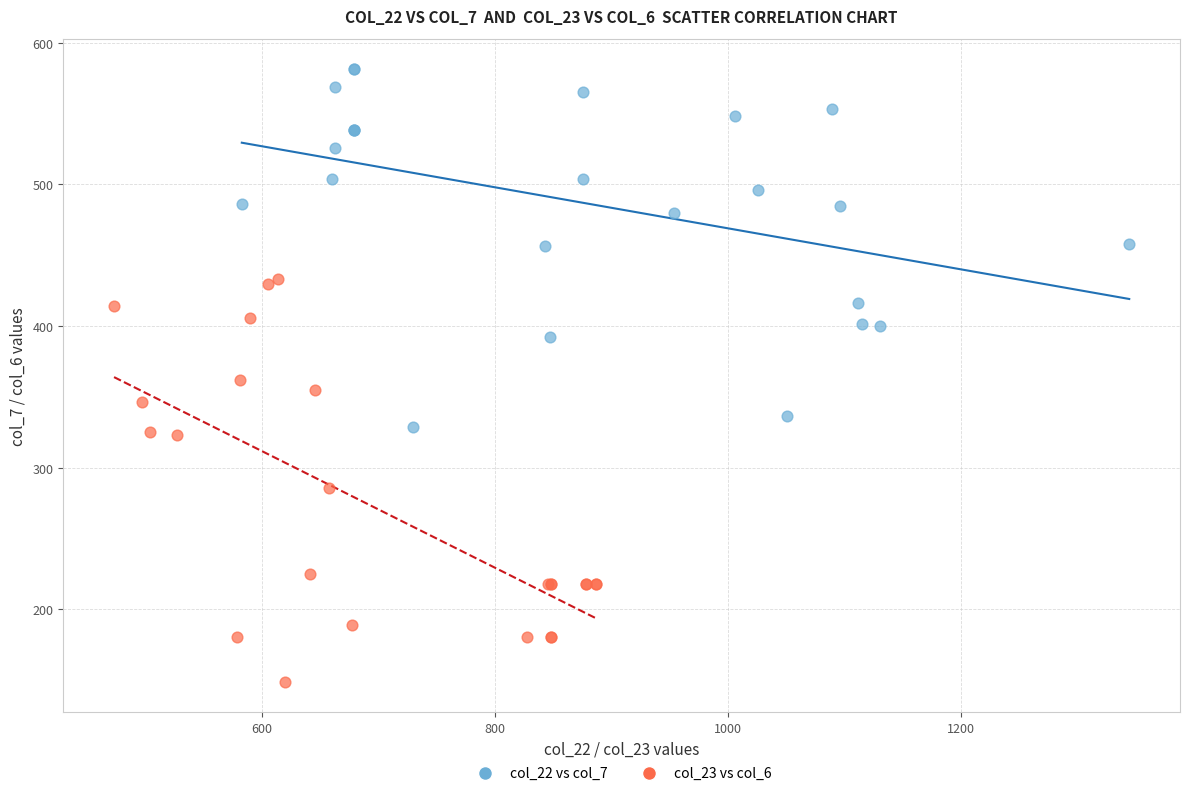

Which series contains the highest Y value?

col_22 vs col_7